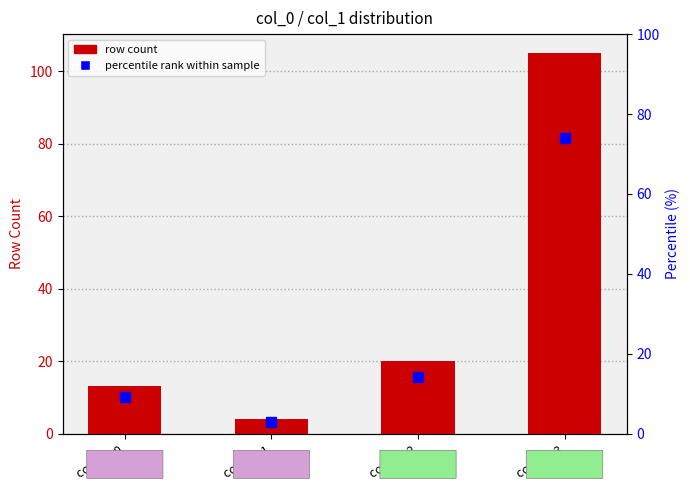

What is the greatest value displayed?

105.0